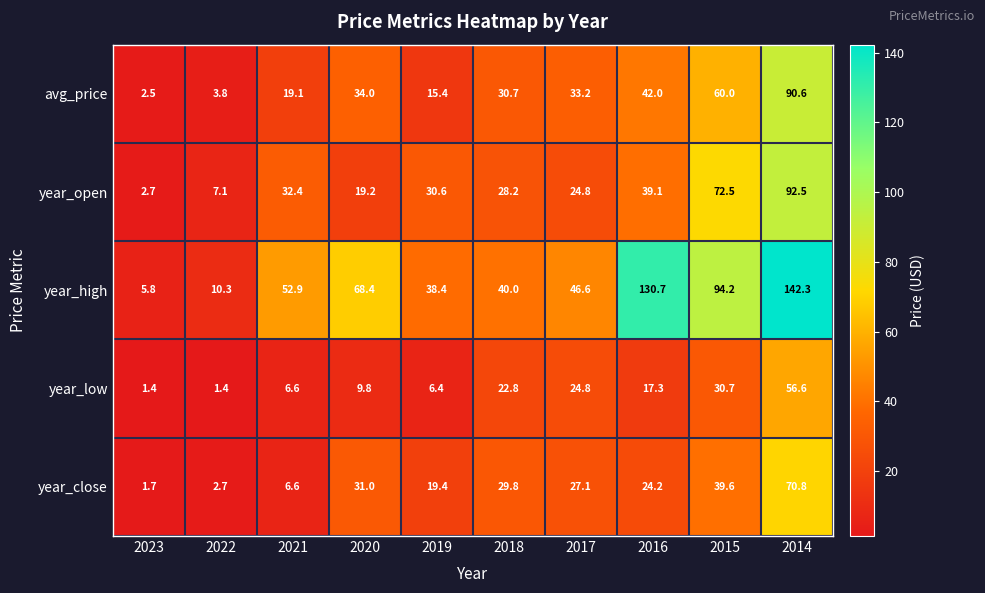

What is the total value across all series at 2019?

110.2